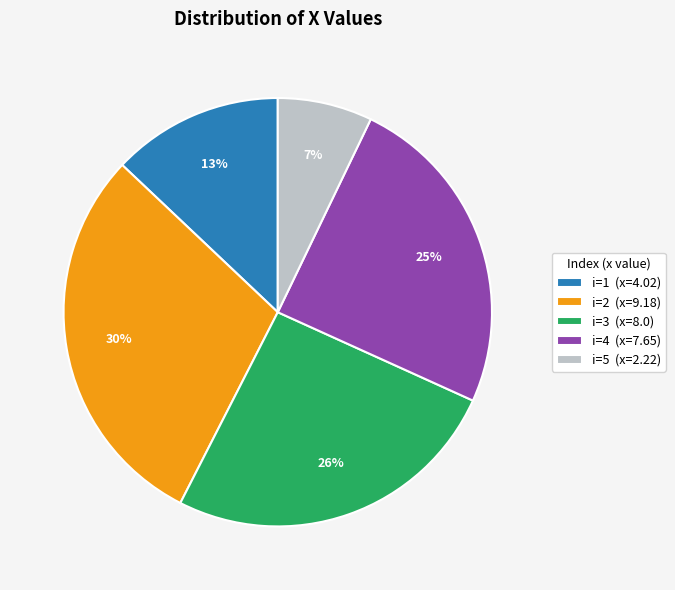

Between i=1 (x=4.02) and i=2 (x=9.18), which is larger?

i=2 (x=9.18)